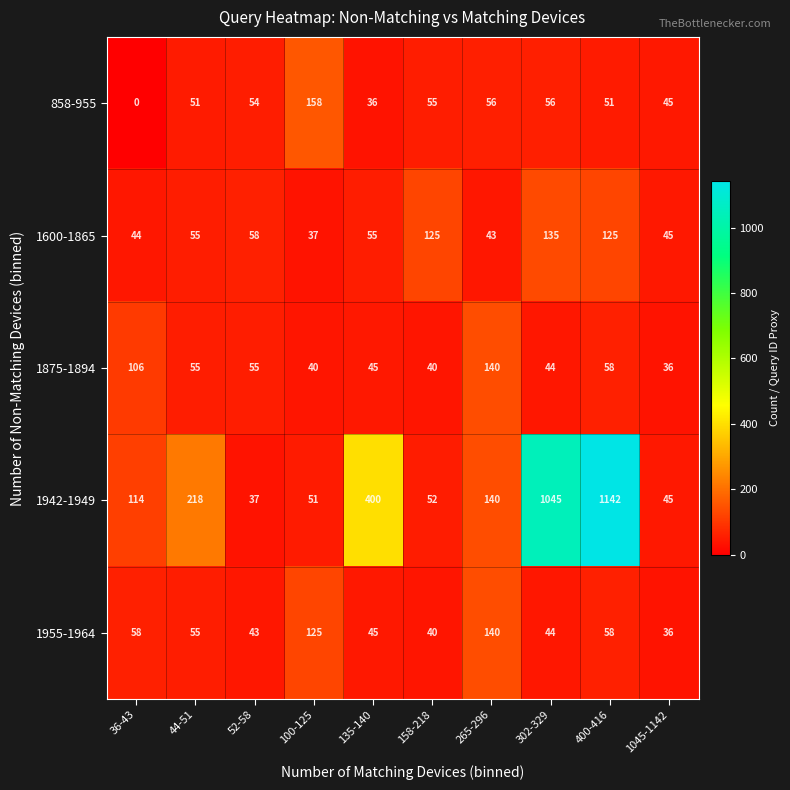

What is the maximum value shown in the chart?

1142